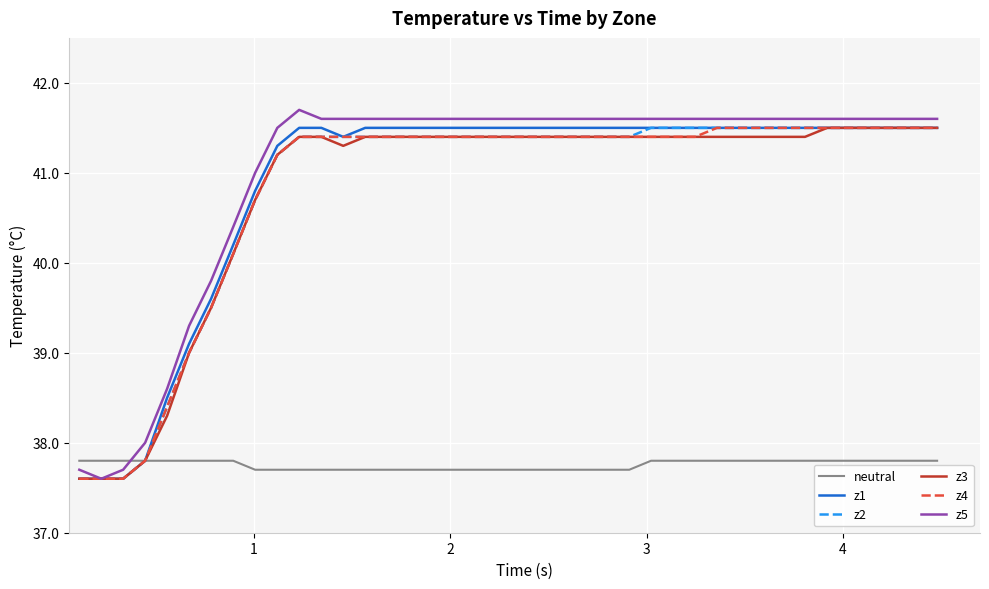

What is the minimum value shown in the chart?

37.6